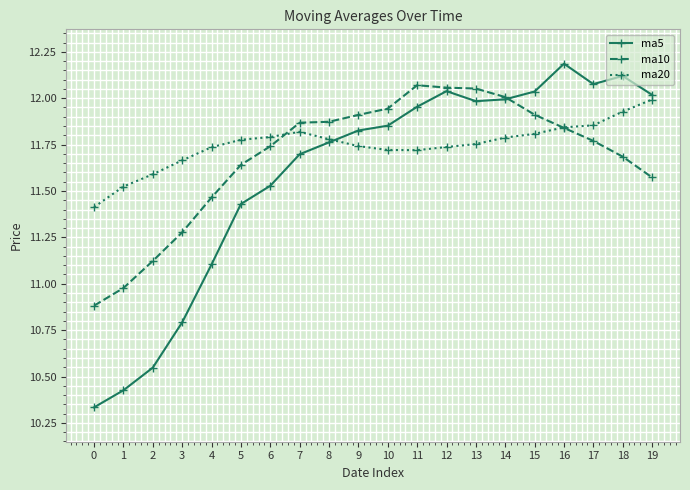

True or false: ma20 has more than 0 interior local peaks.

True